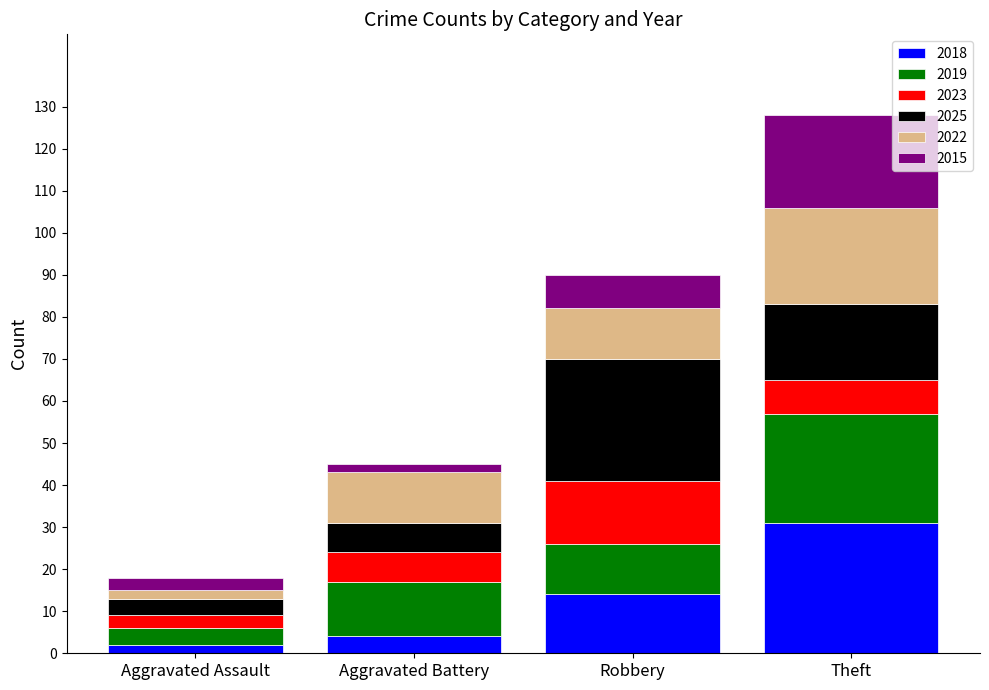

What is the highest value of the 2018 series?

31